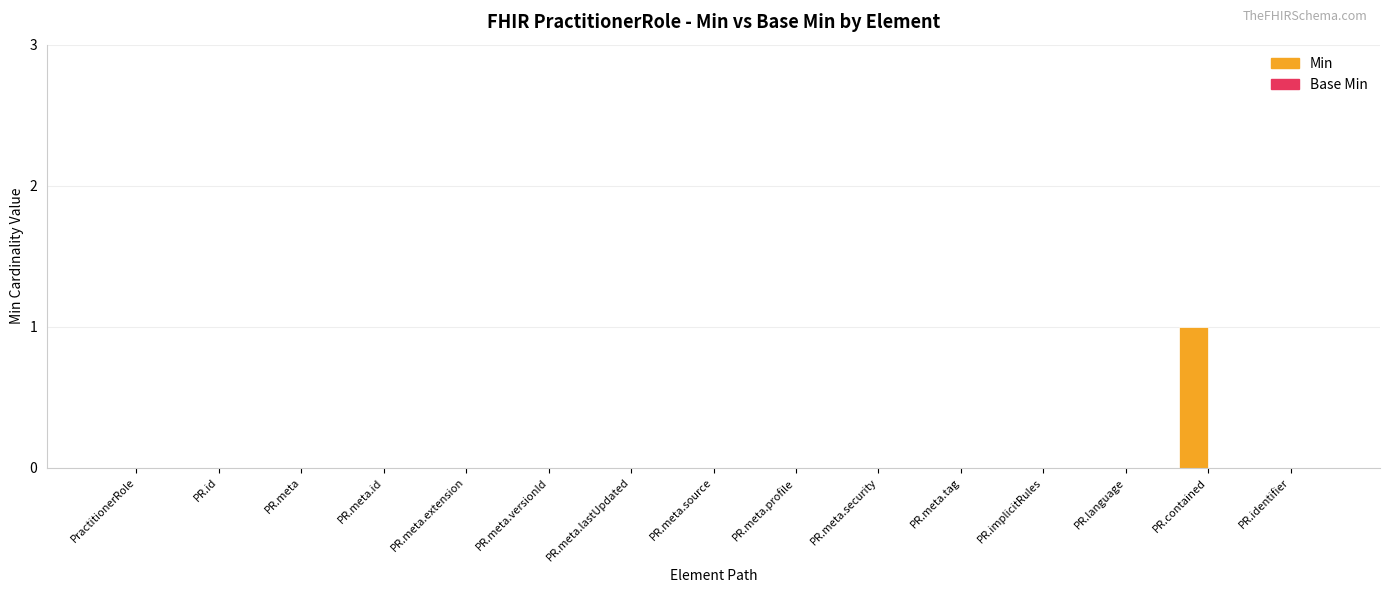

Is it true that the value at PR.identifier is 1?

False